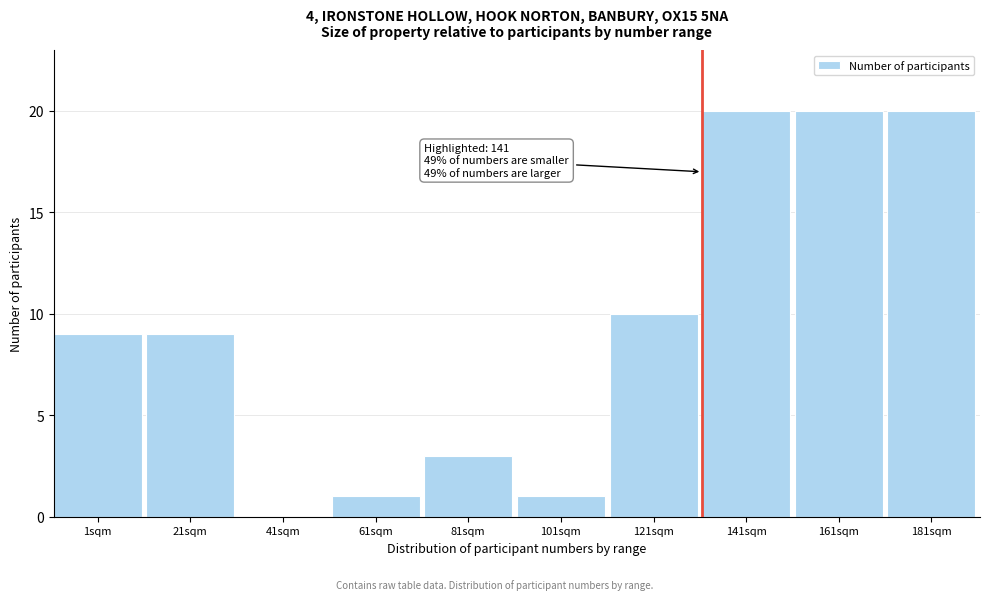

Reading left to right, extract all data points from this chart.

1sqm=9	21sqm=9	41sqm=0	61sqm=1	81sqm=3	101sqm=1	121sqm=10	141sqm=20	161sqm=20	181sqm=20